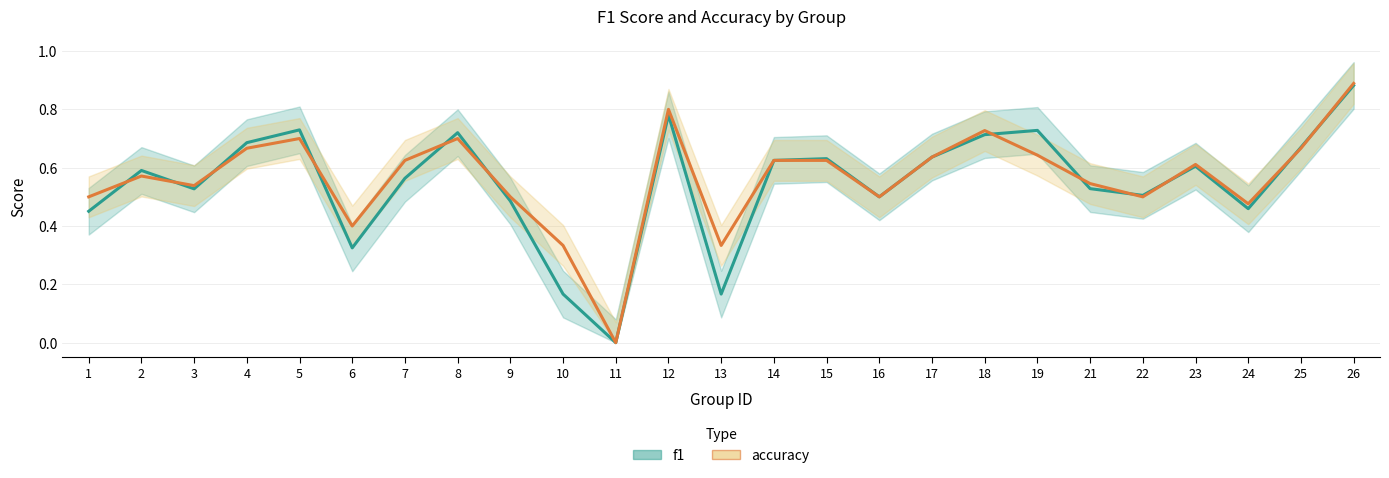

Where do f1 and accuracy first cross each other?

1 and 2